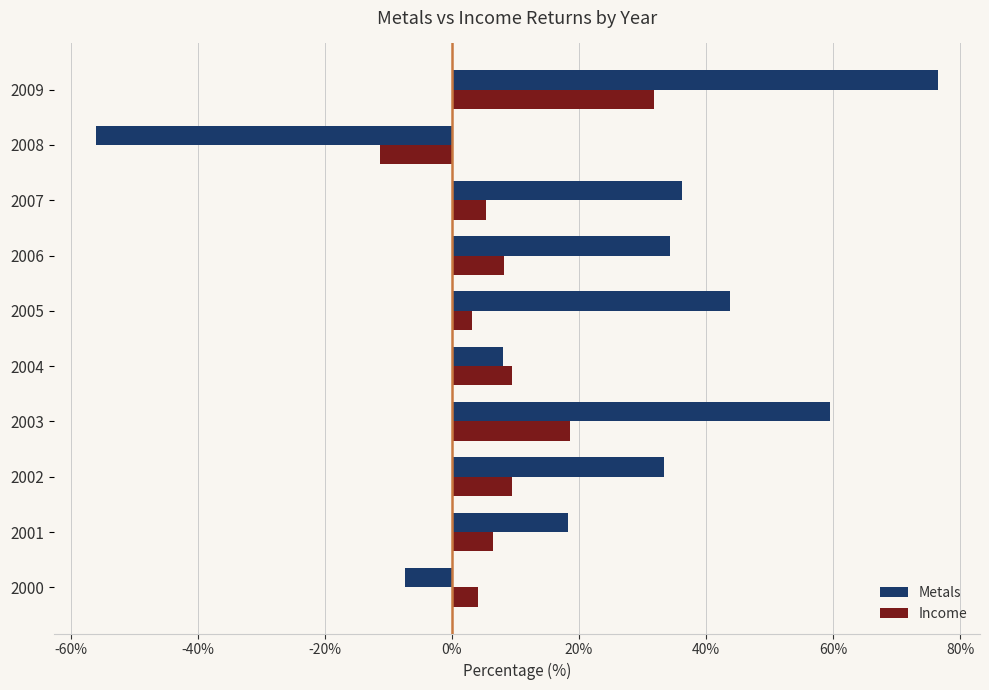

Is it true that Income equals 8.2 at 2006?

True